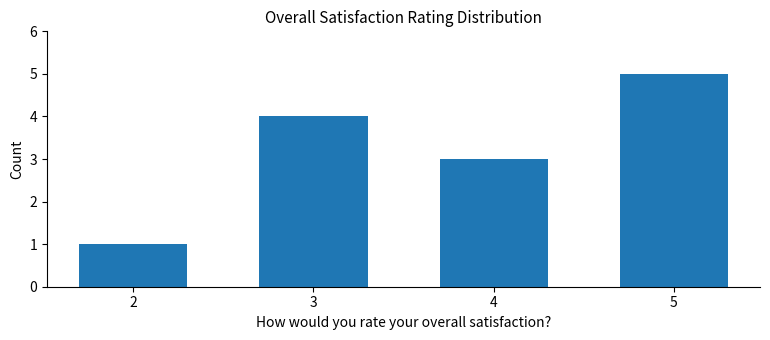

What is the sum of all values?

13